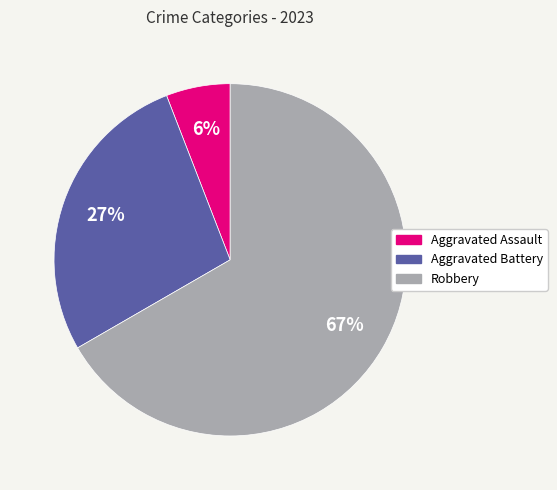

Rank the categories by value from lowest to highest.

Aggravated Assault, Aggravated Battery, Robbery